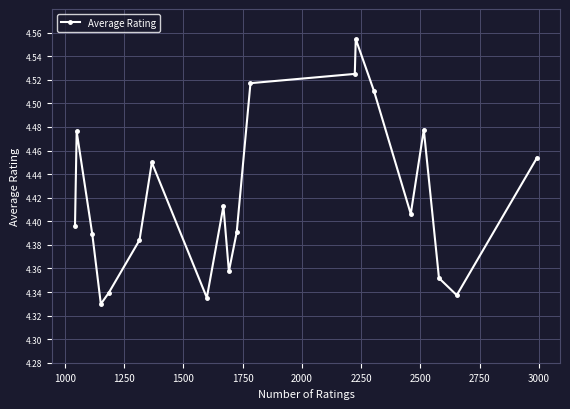

What is the sum of all values?

88.4